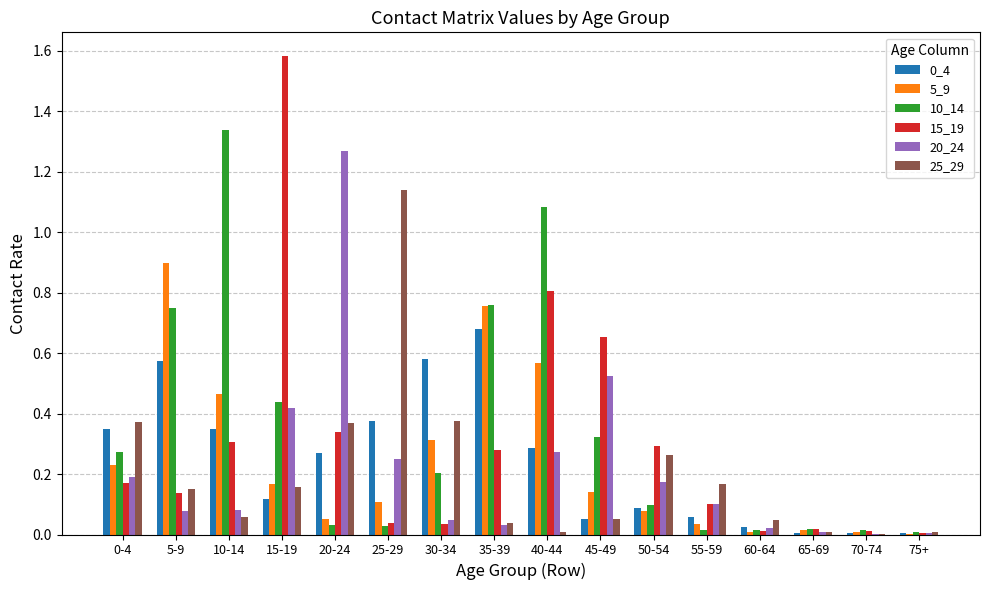

What is the total value across all series at 50-54?

1.0